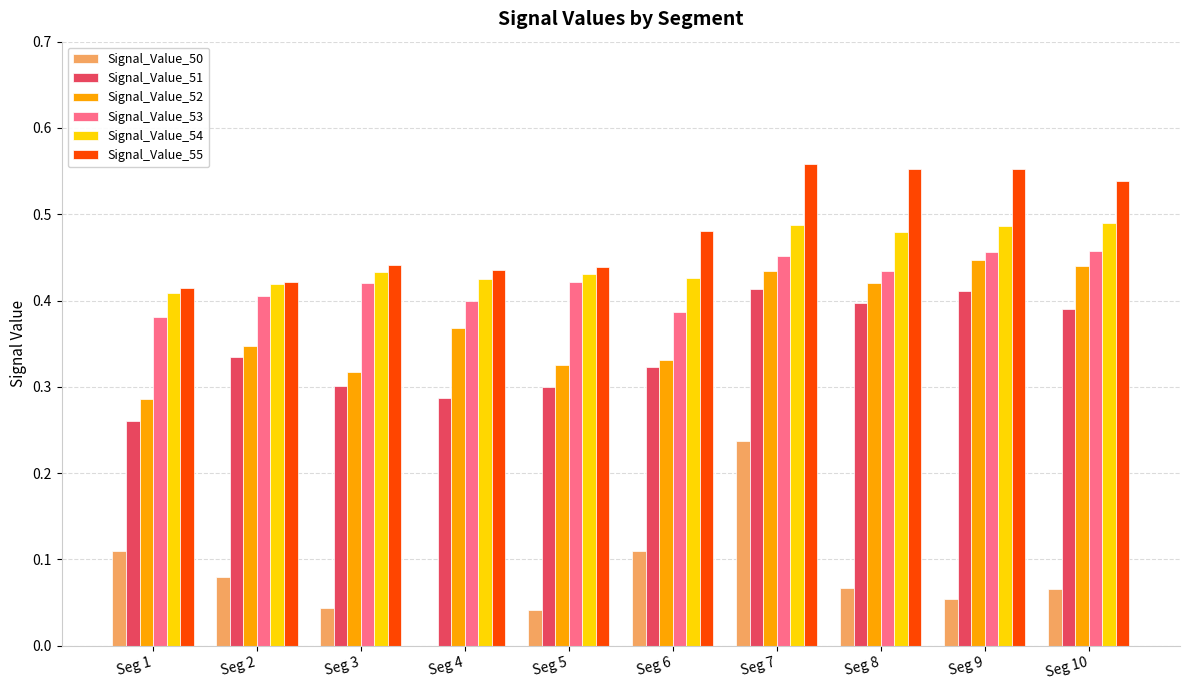

Between Seg 1 and Seg 4, which series saw the biggest shift?

Signal_Value_50